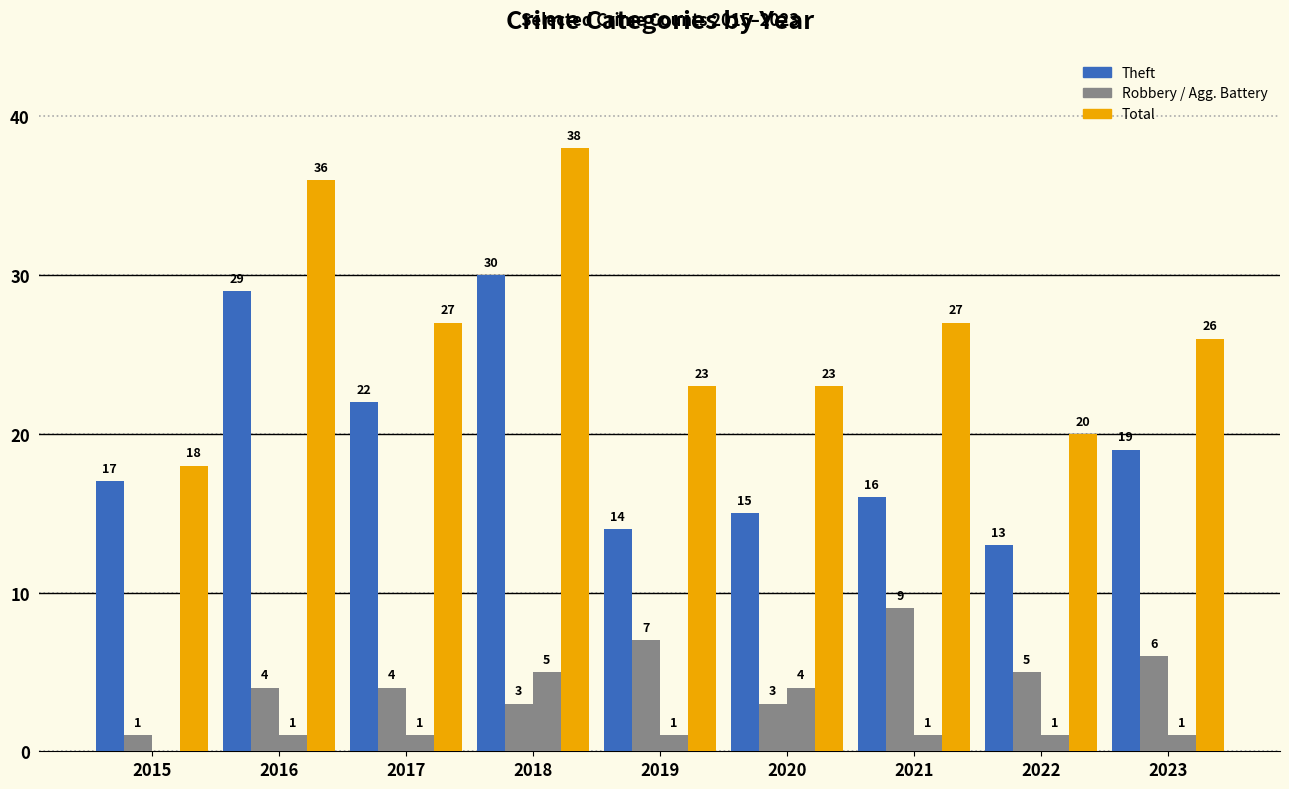

How many data points does each series have?

9